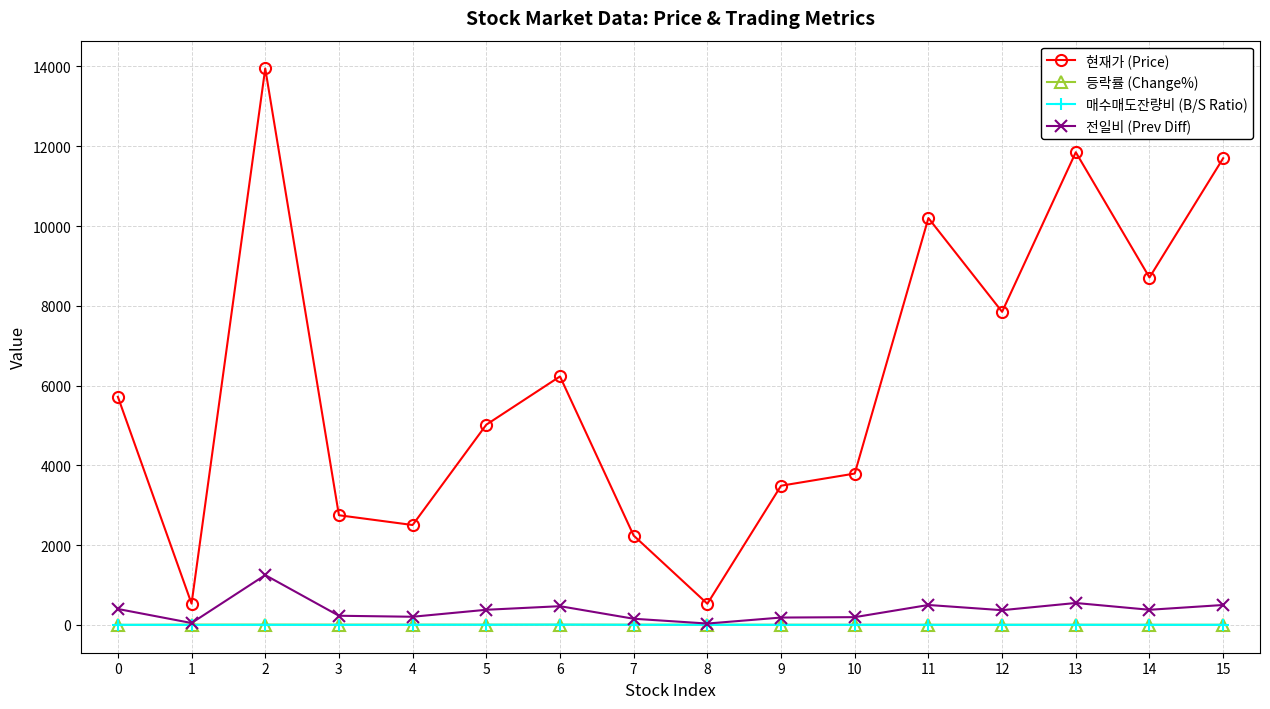

At which category does 전일비 (Prev Diff) reach its first local valley?

1